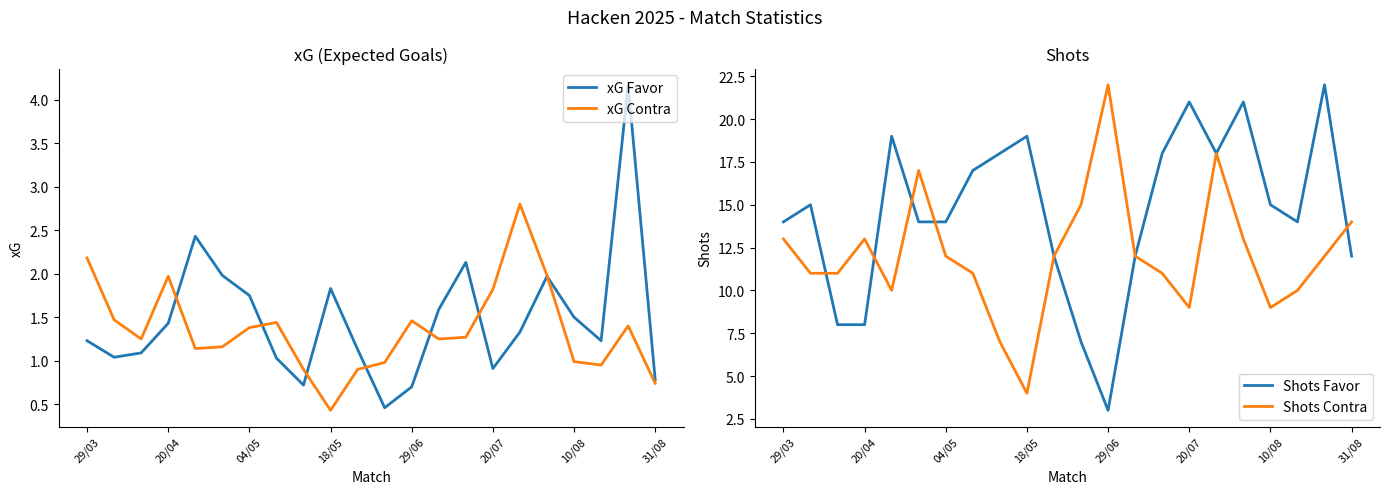

What is the difference between the Shots Favor values at 29/06 and 20/07?

18